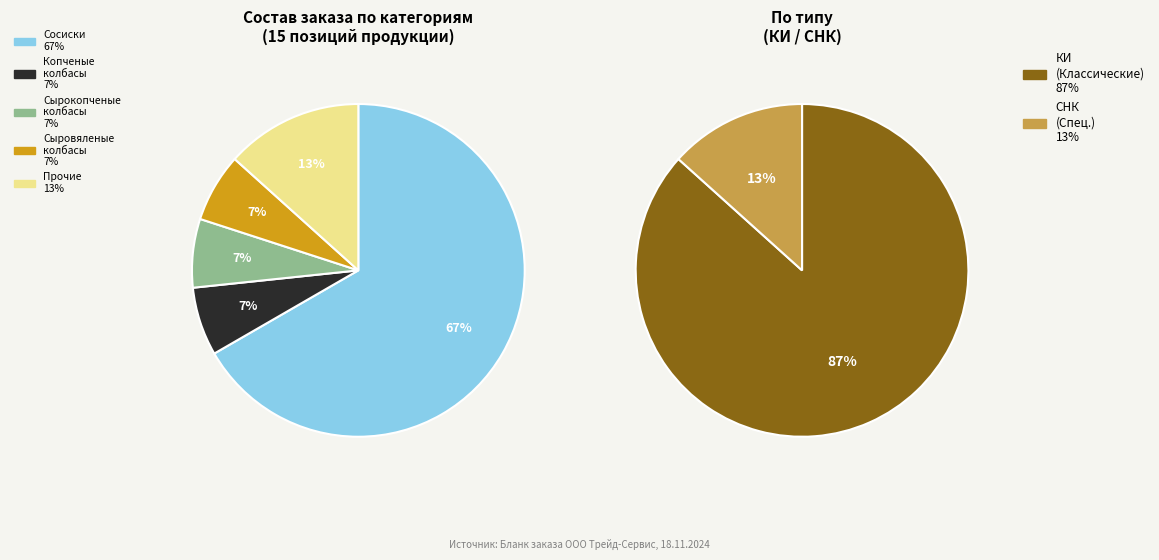

How many slices are in this pie chart?

5